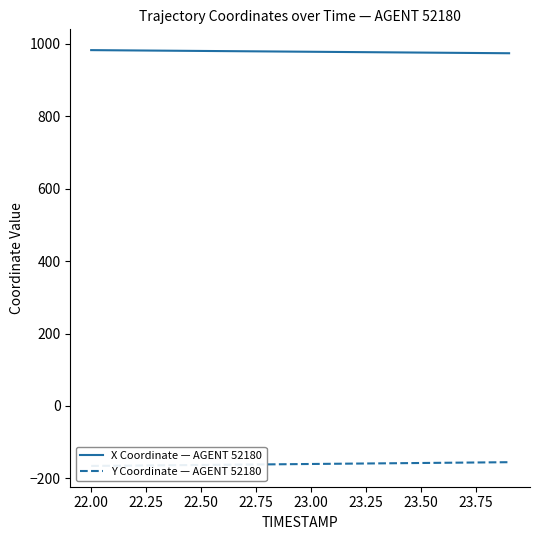

True or false: Y Coordinate — AGENT 52180 and X Coordinate — AGENT 52180 cross at least once.

False